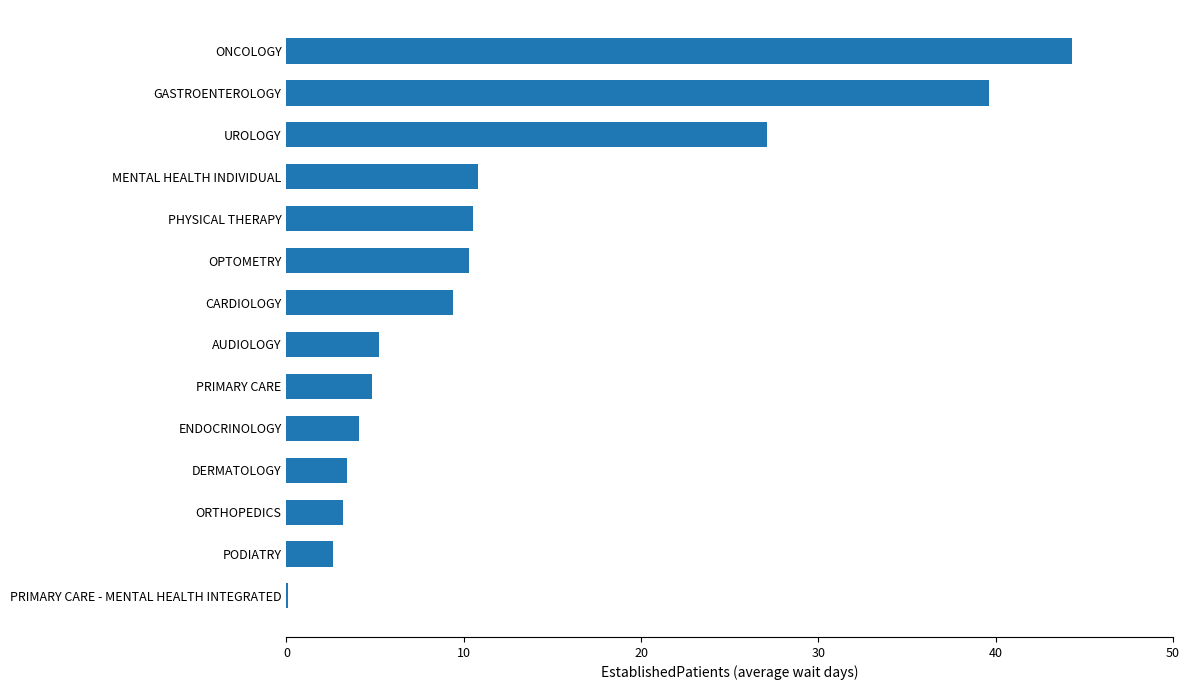

Where is the data nearest to the value 22?

UROLOGY